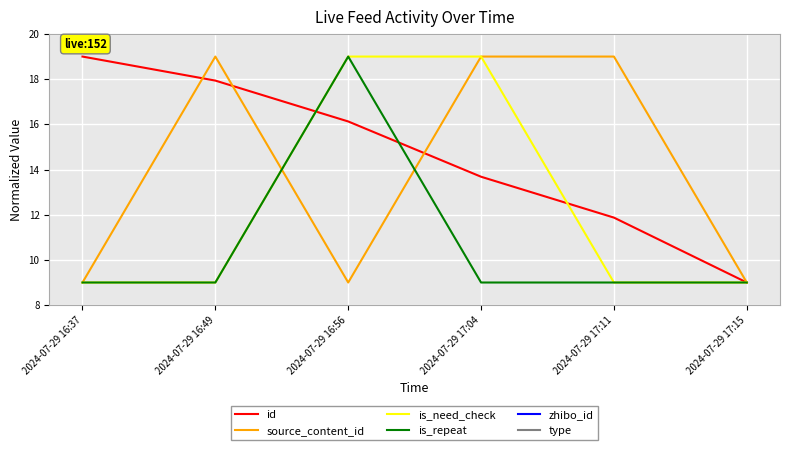

Where do is_repeat and source_content_id first cross each other?

2024-07-29 16:49 and 2024-07-29 16:56